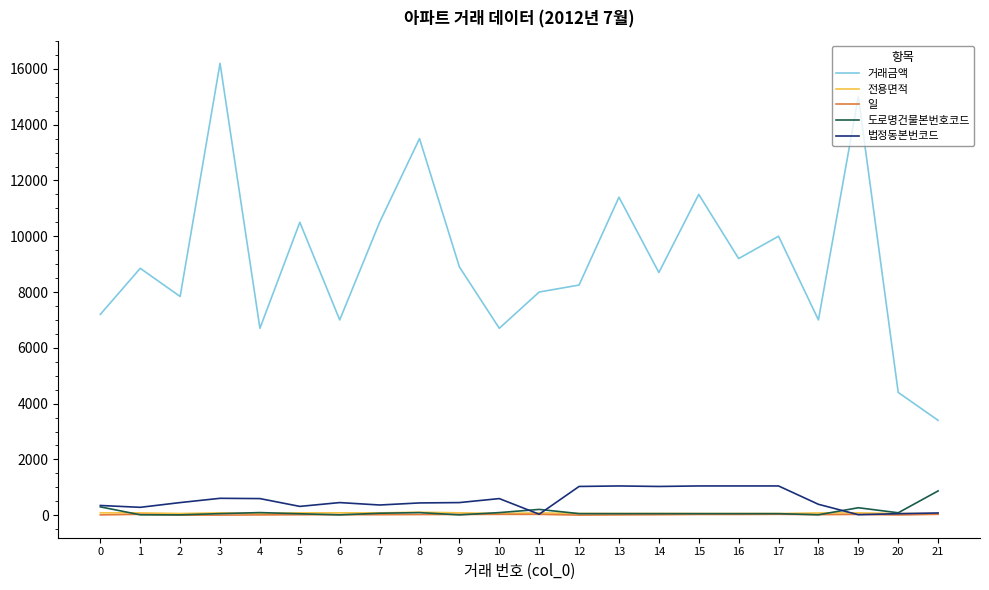

What is the greatest value displayed?

16200.0